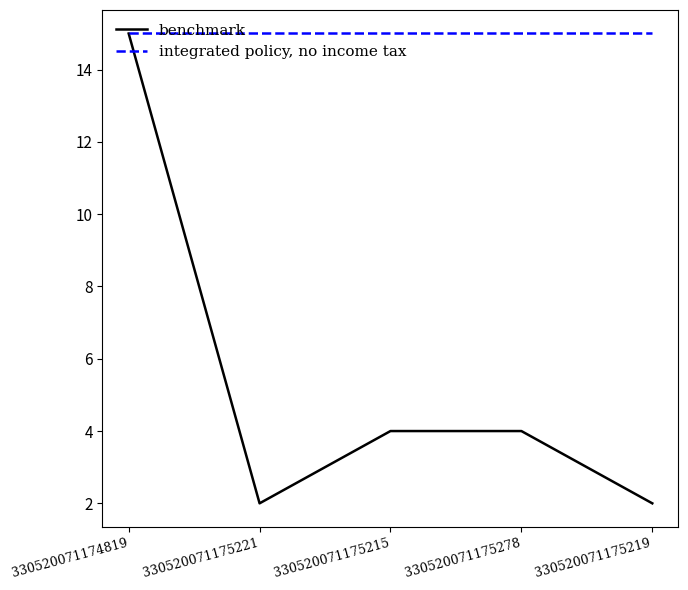

Which series has the largest total across all categories?

integrated policy, no income tax